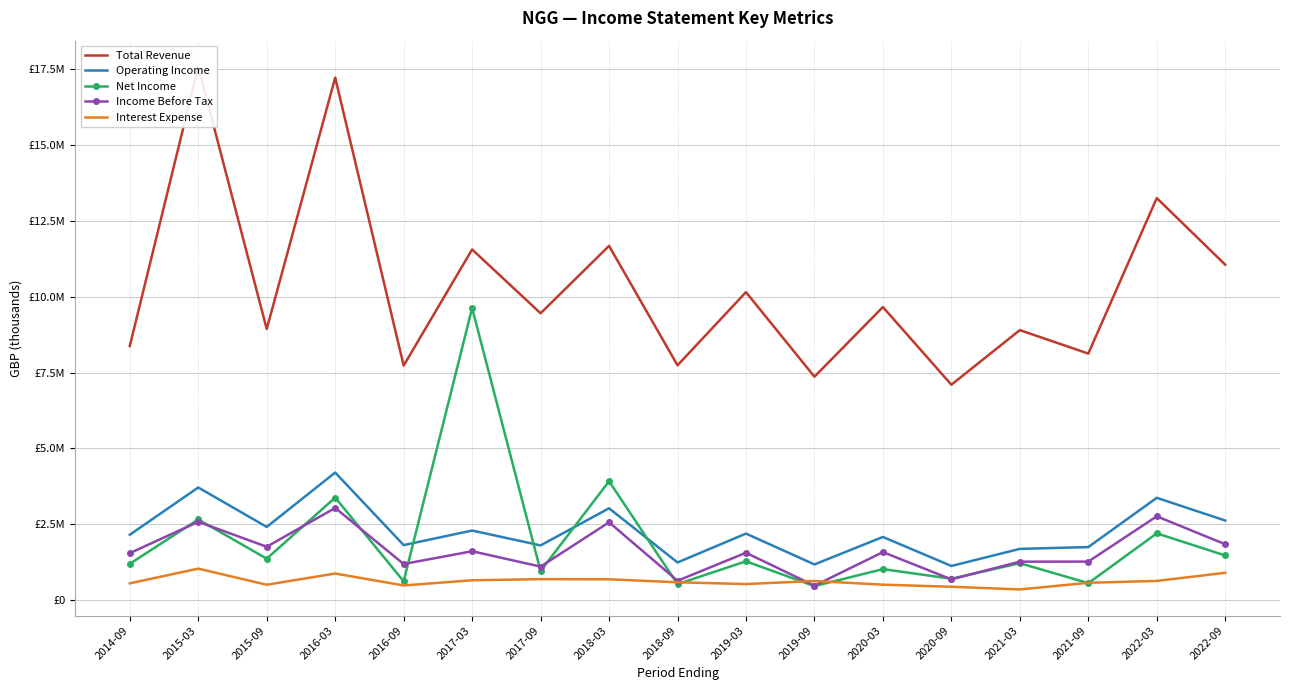

What is the total value across all series at 2018-09?

10732700